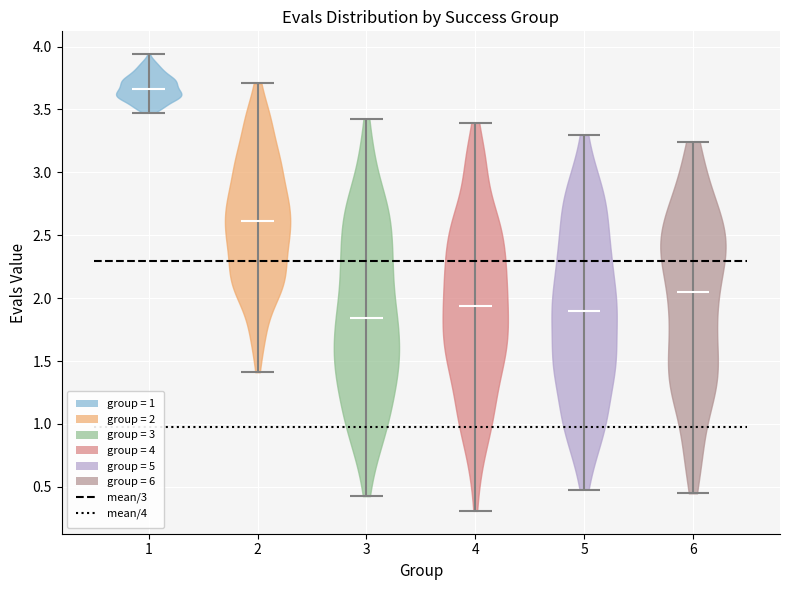

Reading left to right, read every violin against the y-axis: where its median line is, and the lowest and highest points it reaches. The values are not printed on the chart, so give them approximately, as read against the axis.

1: median line 3.65, lowest point 3.45, highest point 3.95
2: median line 2.60, lowest point 1.40, highest point 3.70
3: median line 1.85, lowest point 0.45, highest point 3.45
4: median line 1.95, lowest point 0.30, highest point 3.40
5: median line 1.90, lowest point 0.50, highest point 3.30
6: median line 2.05, lowest point 0.45, highest point 3.25